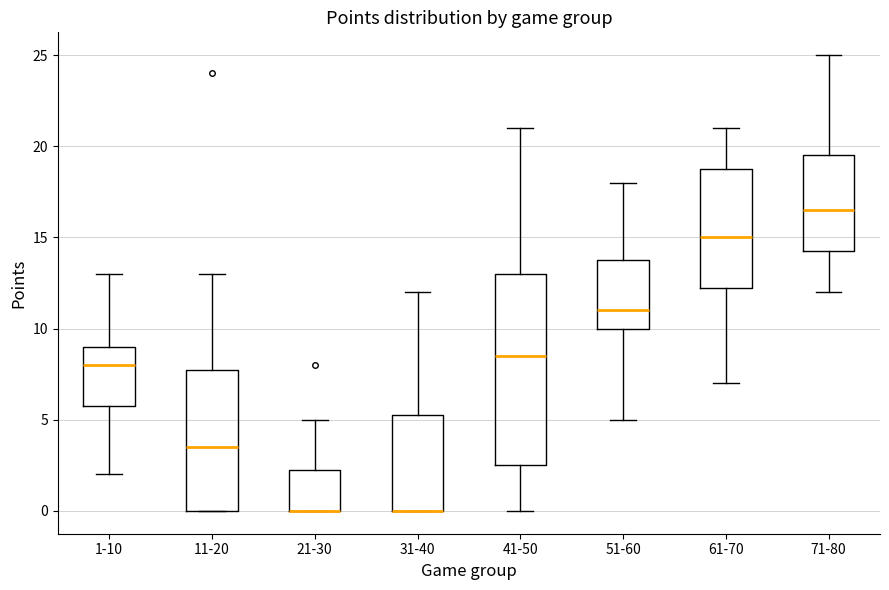

Reading left to right, transcribe this box plot: for each box, give where its median line is, the range the box spans, and where its two whiskers end, as read against the y-axis. The values are not printed on the chart, so give them approximately, as read against the axis.

1-10: median 8.0, box 6.0 to 9.0, whiskers 2.0 to 13.0
11-20: median 3.5, box 0.0 to 8.0, whiskers 0.0 to 13.0
21-30: median 0.0 (drawn on the box's lower edge), box 0.0 to 2.5, whiskers 0.0 to 5.0
31-40: median 0.0 (drawn on the box's lower edge), box 0.0 to 5.5, whiskers 0.0 to 12.0
41-50: median 8.5, box 2.5 to 13.0, whiskers 0.0 to 21.0
51-60: median 11.0, box 10.0 to 14.0, whiskers 5.0 to 18.0
61-70: median 15.0, box 12.5 to 19.0, whiskers 7.0 to 21.0
71-80: median 16.5, box 14.5 to 19.5, whiskers 12.0 to 25.0